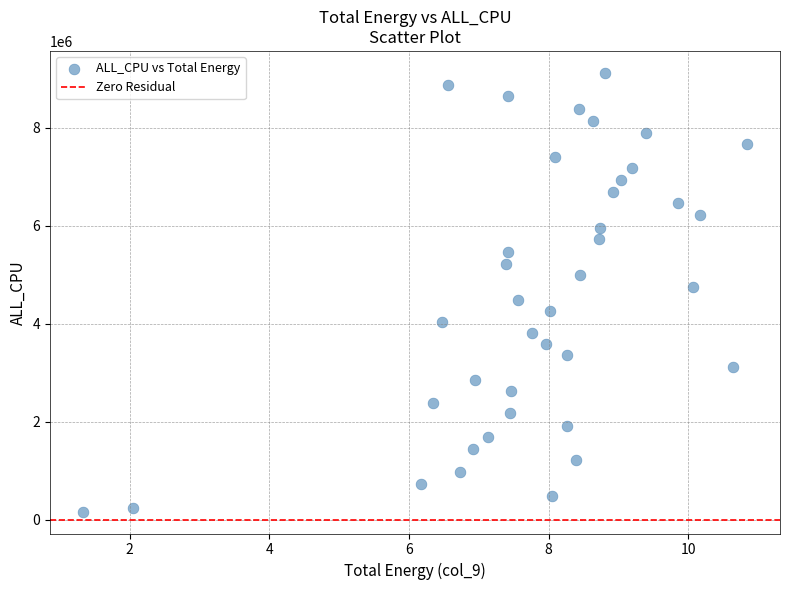

What is the range of Y values (max minus min)?

8945724